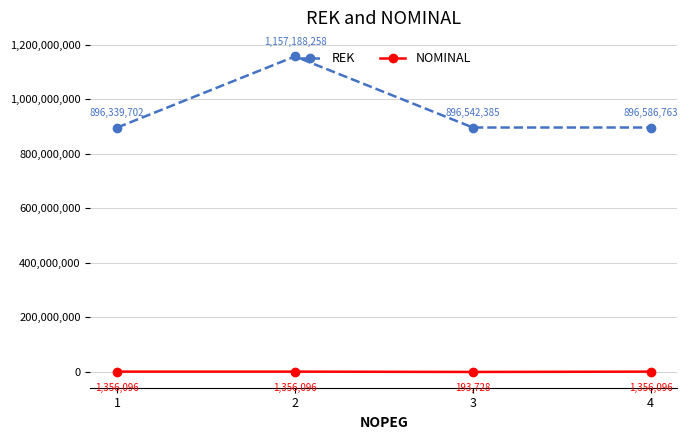

The value of REK at 3 is 1406059740. True or false?

False